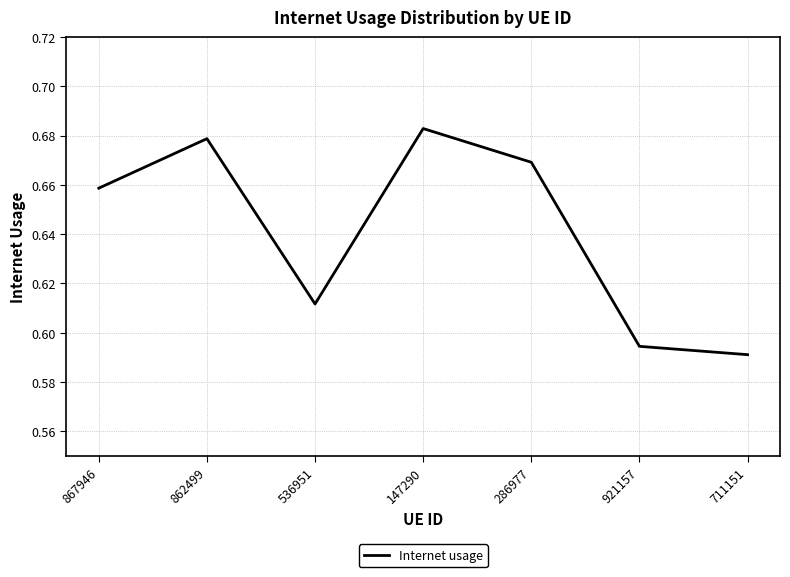

The chart shows a value of 1.0 at 867946. True or false?

False